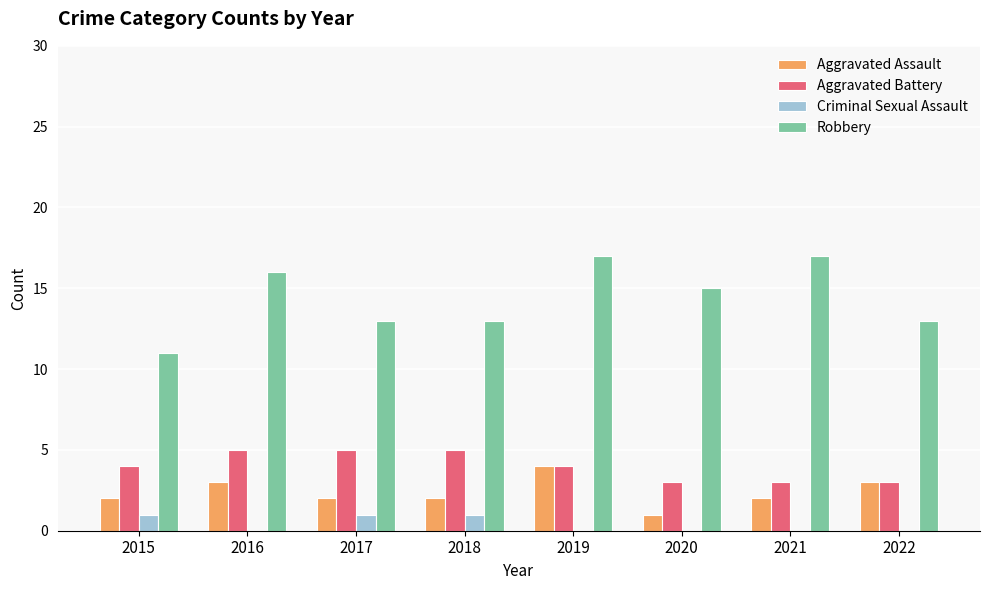

What is the maximum value shown in the chart?

17